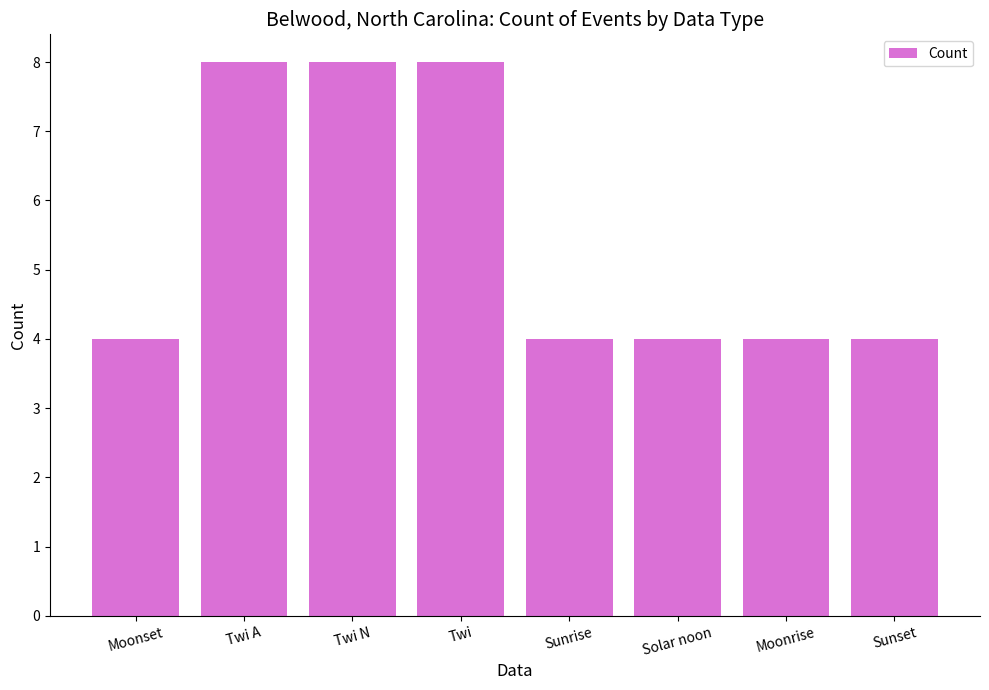

Are the bars grouped side by side (vs. stacked)?

No